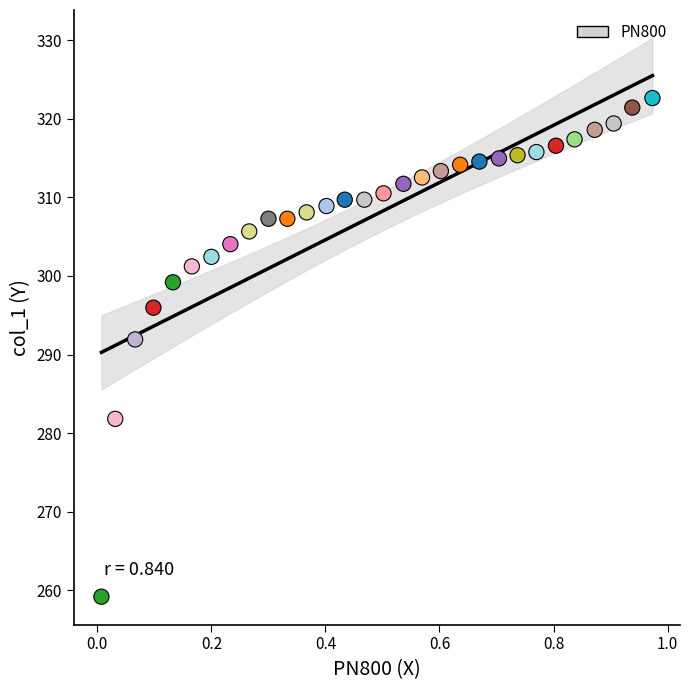

What is the range of Y values (max minus min)?

63.4